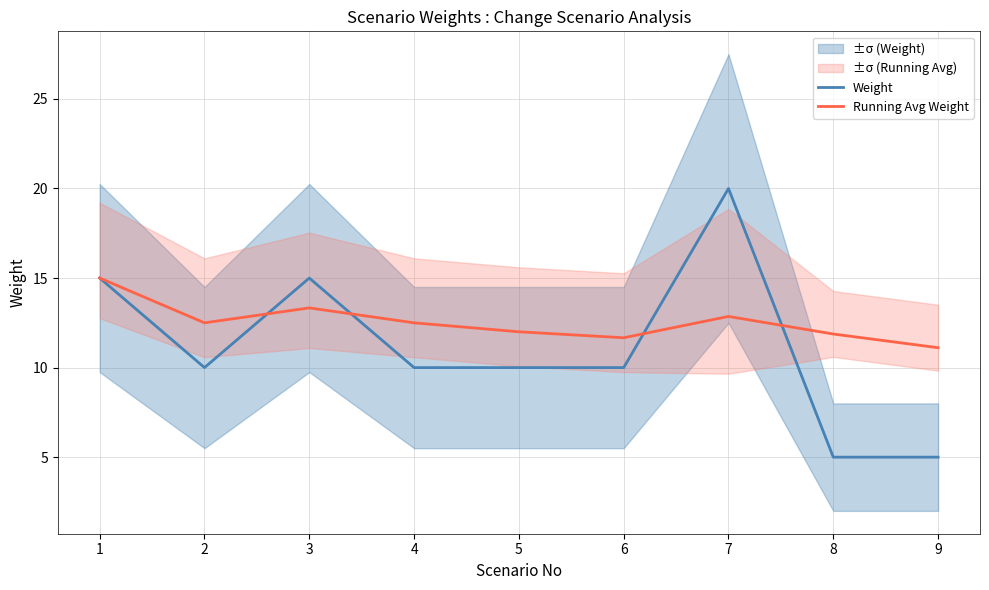

Which category has the lowest value in the Weight series?

8